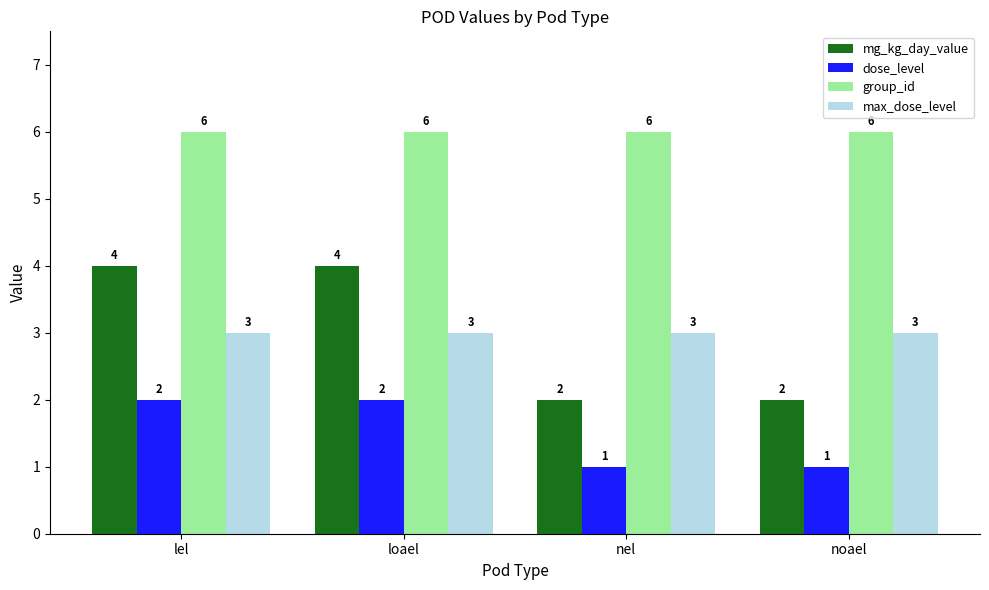

True or false: mg_kg_day_value has a value of 4 at loael.

True